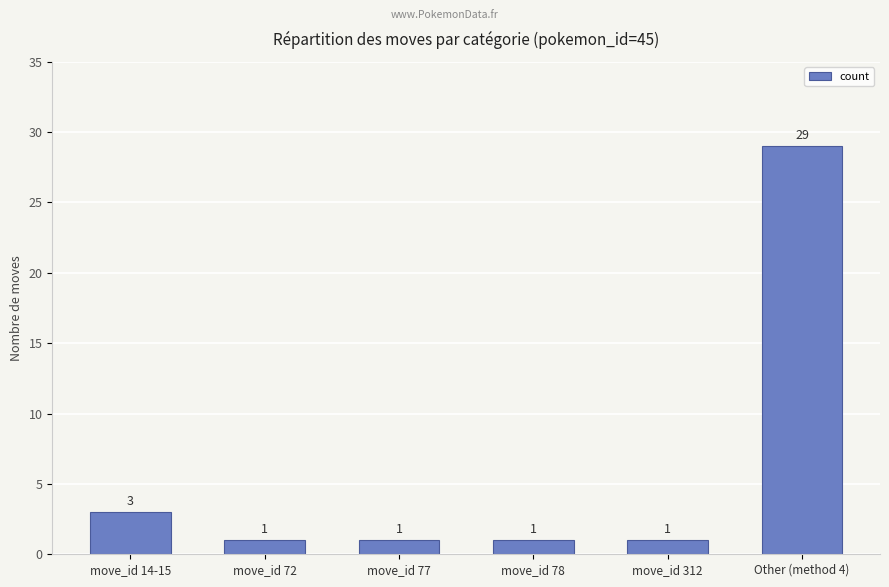

Which category has the highest value across all series?

Other (method 4)